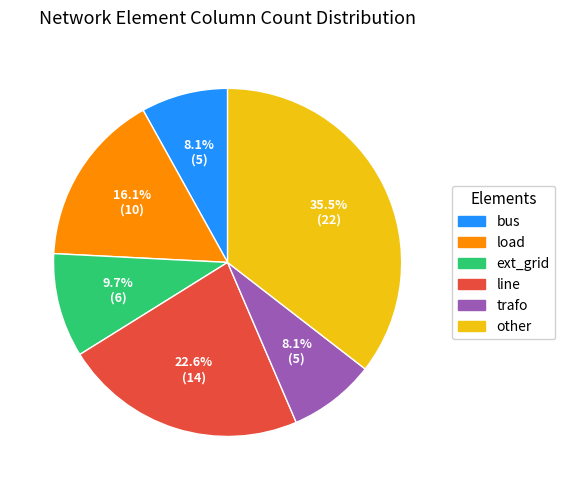

Is it true that bus is 8% of the pie?

True